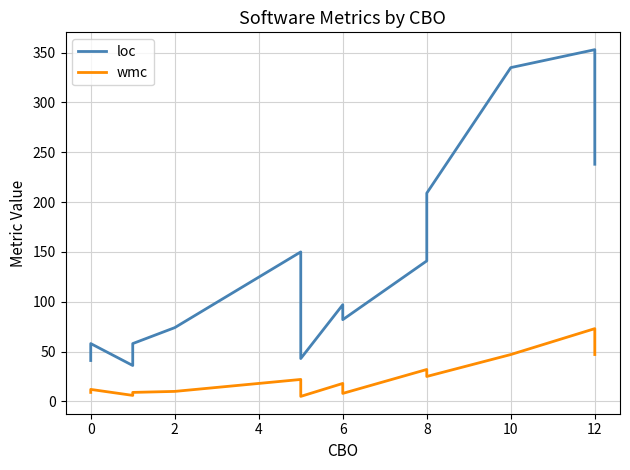

In wmc, how many points are lower than both neighbors (excluding endpoints)?

4